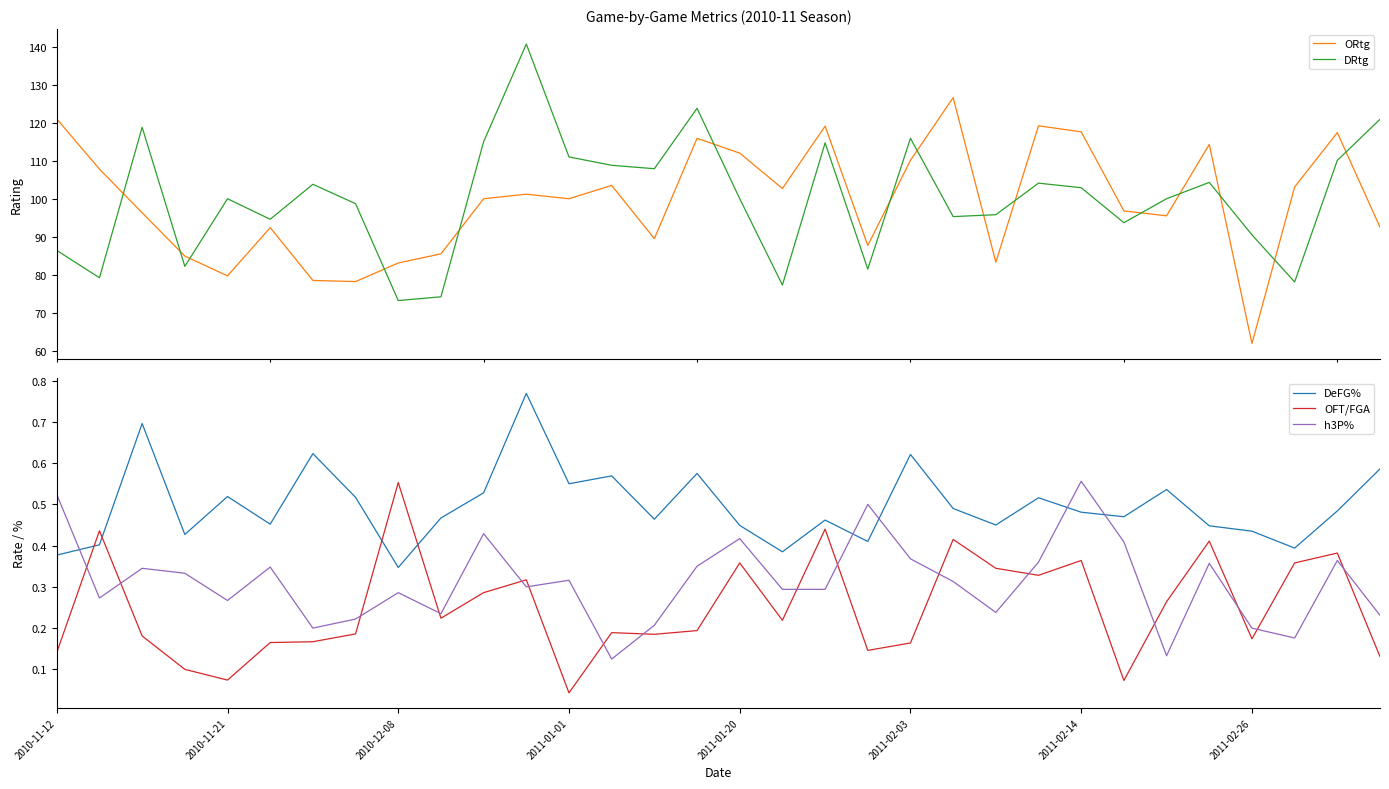

How many times do ORtg and DRtg cross each other?

15